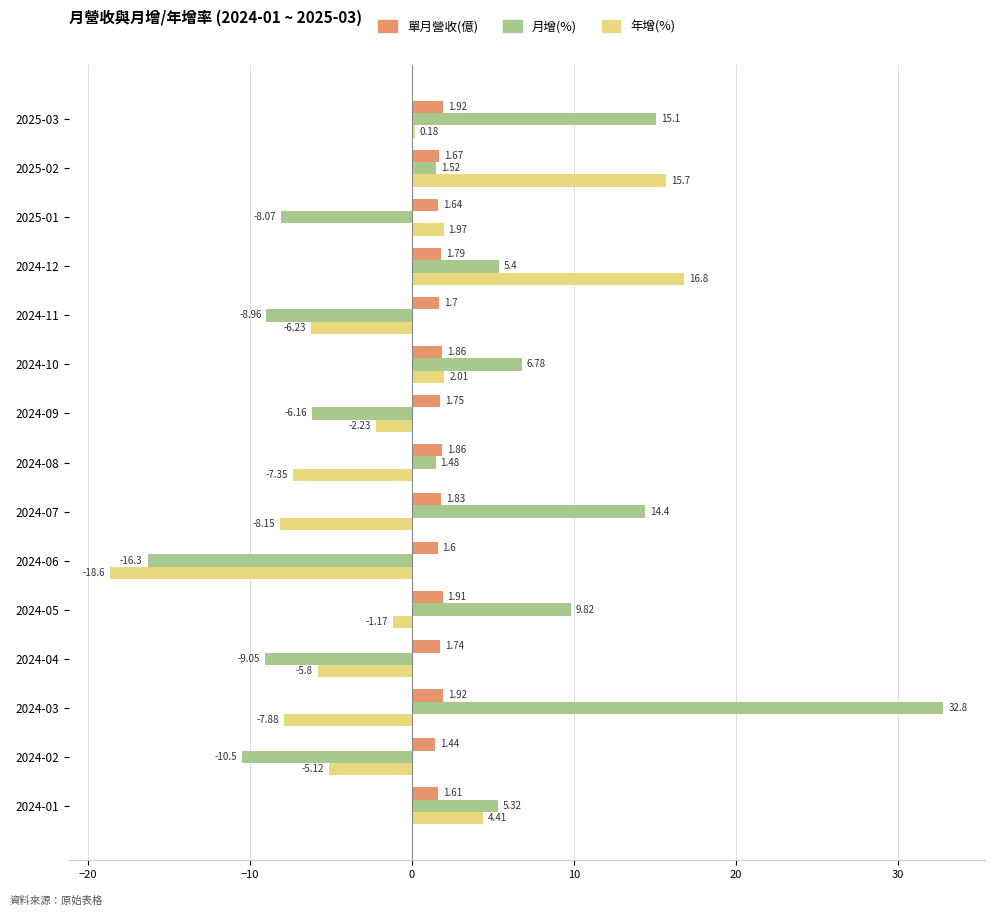

At how many categories does at least one series exceed 0?

15